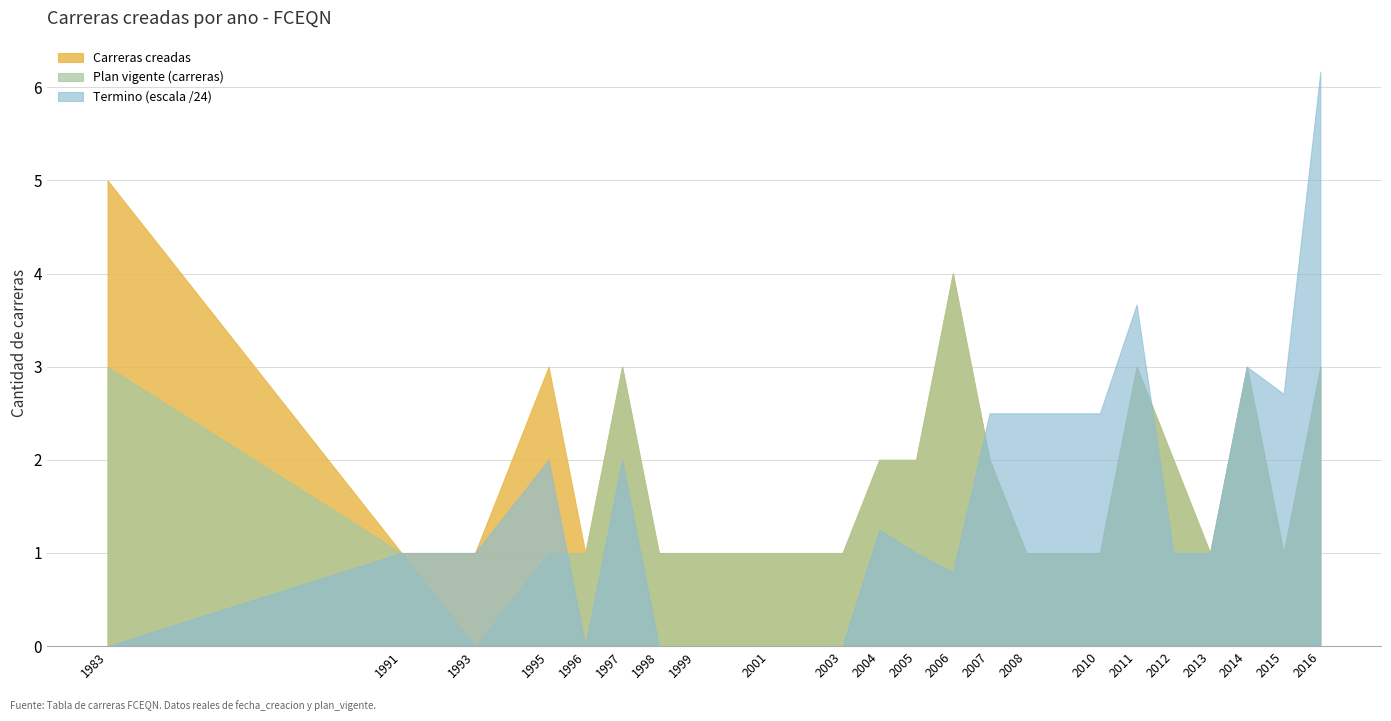

What is the approximate value of Plan vigente (carreras) at 2014?

3.0